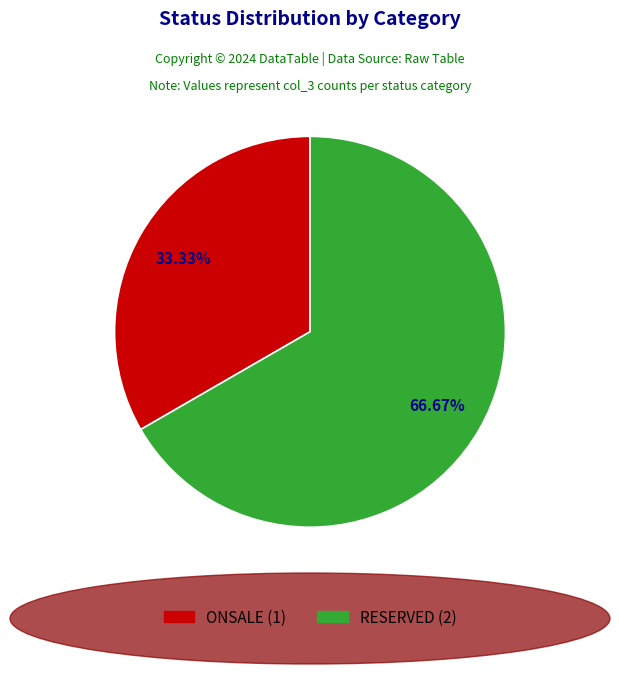

Approximately how many times larger is the value at RESERVED compared to ONSALE?

2.0